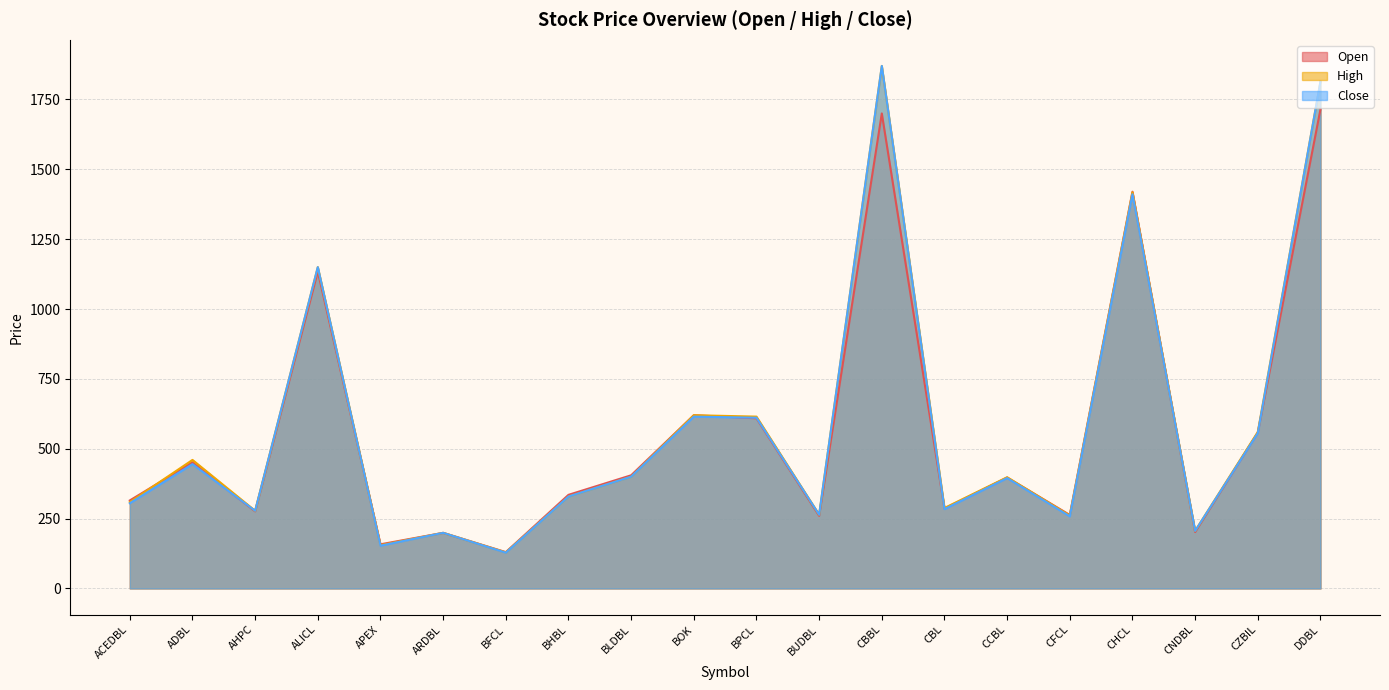

What is the sum of all Open values?

11433